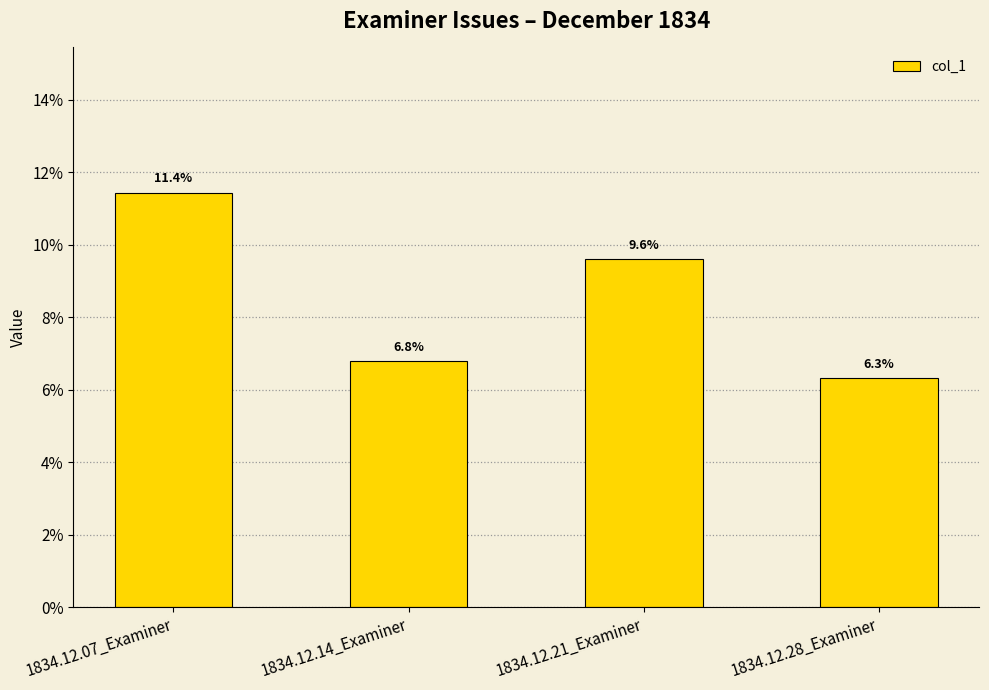

Which category has the highest value across all series?

1834.12.07_Examiner